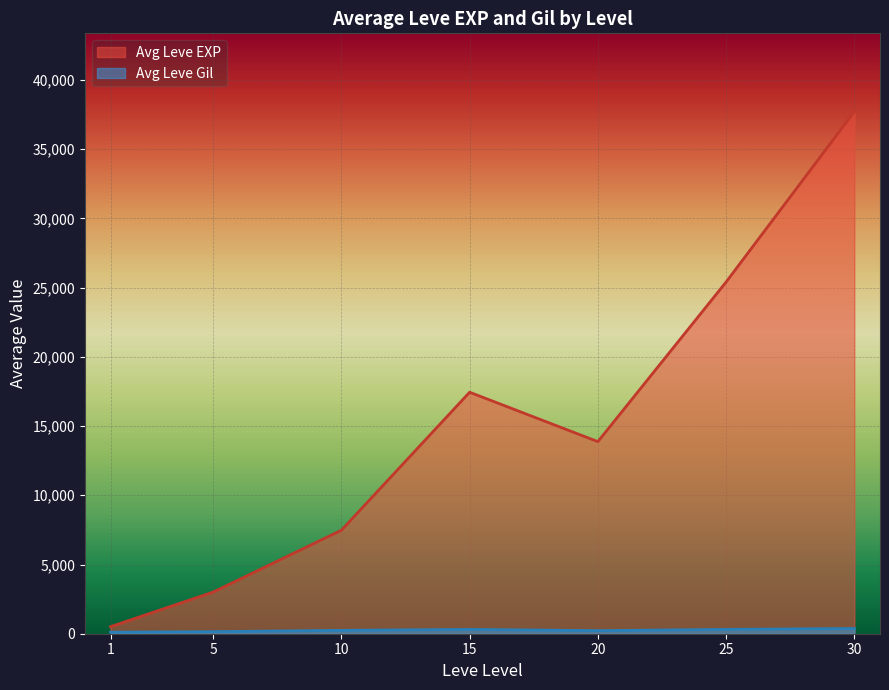

Which series has the largest range (max minus min)?

Avg Leve EXP